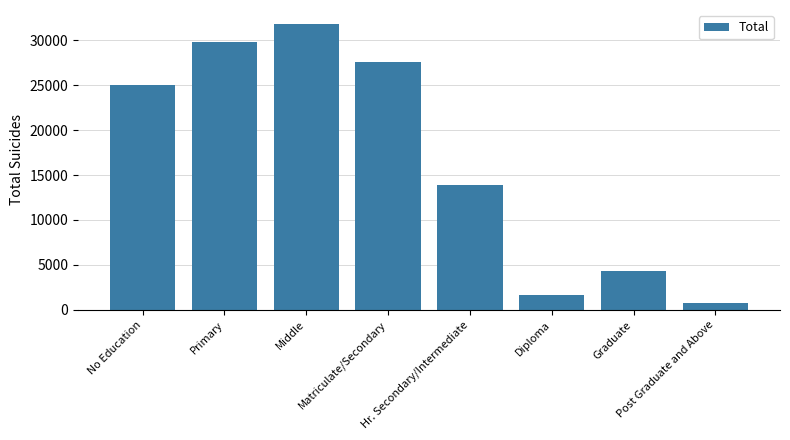

Where is the data nearest to the value 16245?

Hr. Secondary/Intermediate